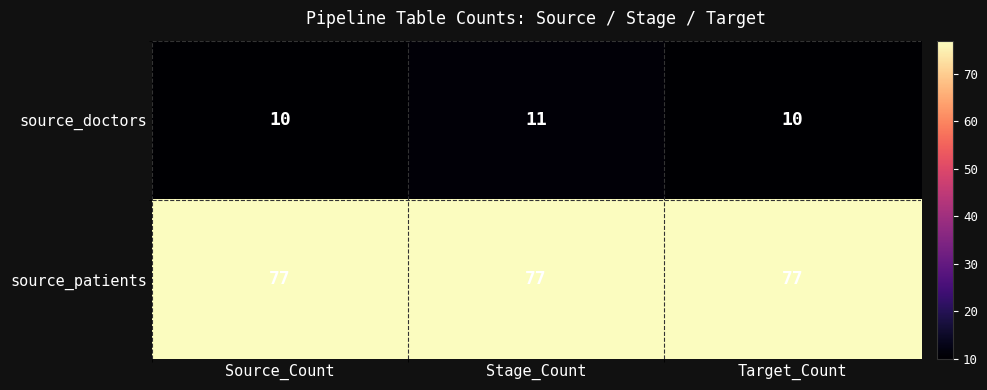

Rank the series by their maximum value, from lowest to highest.

source_doctors, source_patients